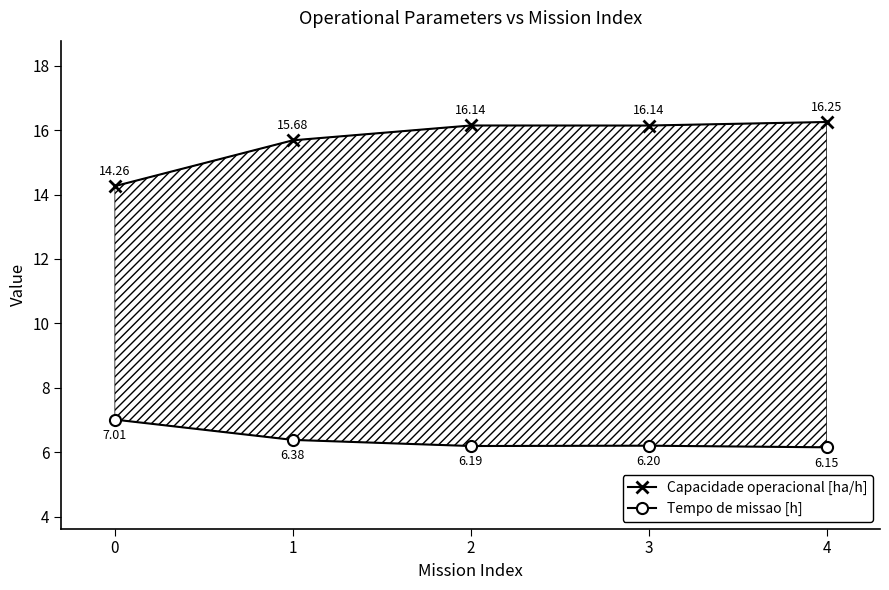

Rank the categories by Capacidade operacional [ha/h] value from highest to lowest.

4, 2, 3, 1, 0